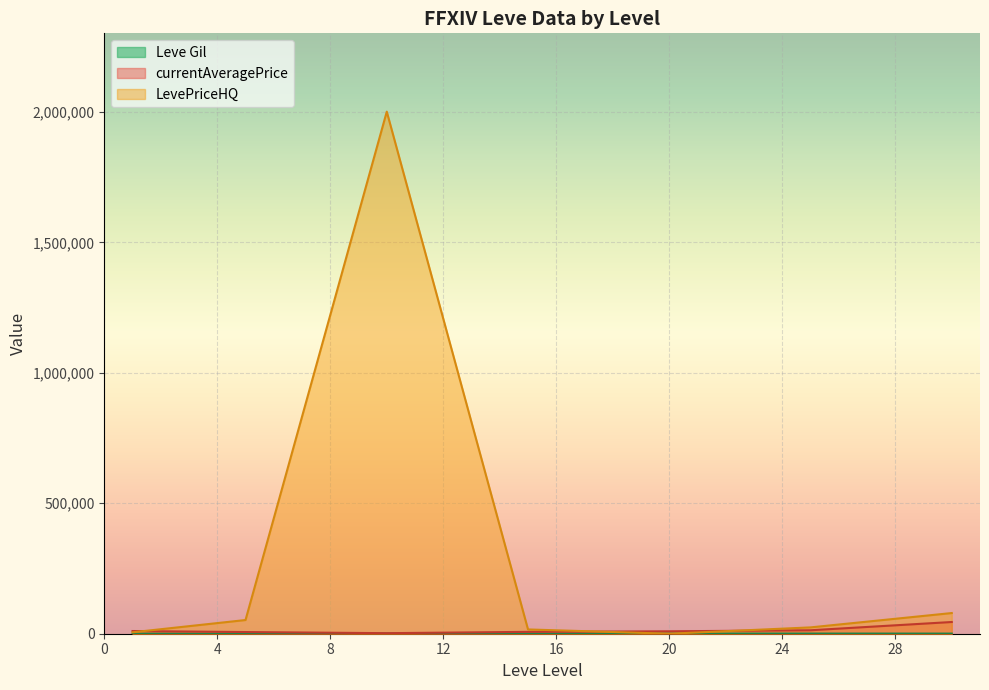

Which series has the largest total across all categories?

LevePriceHQ